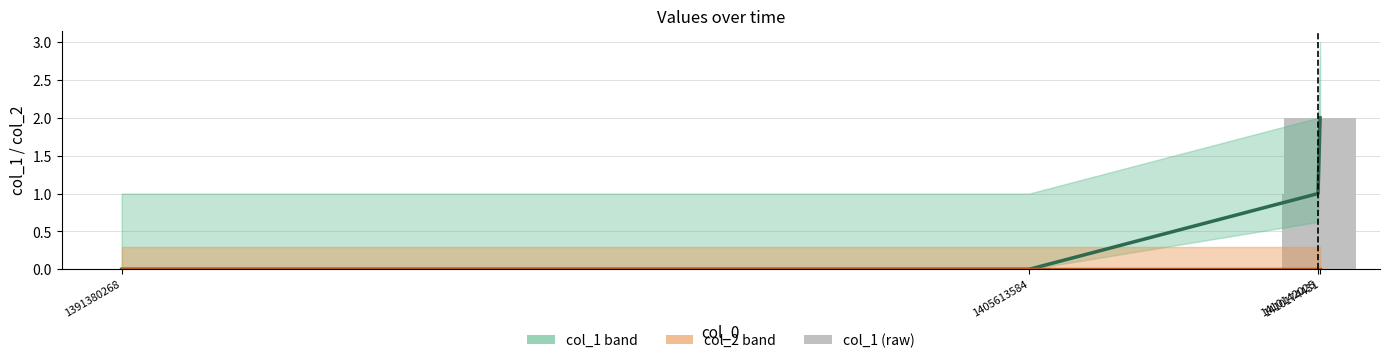

Where does the col_1 series first go above 1?

1410174431